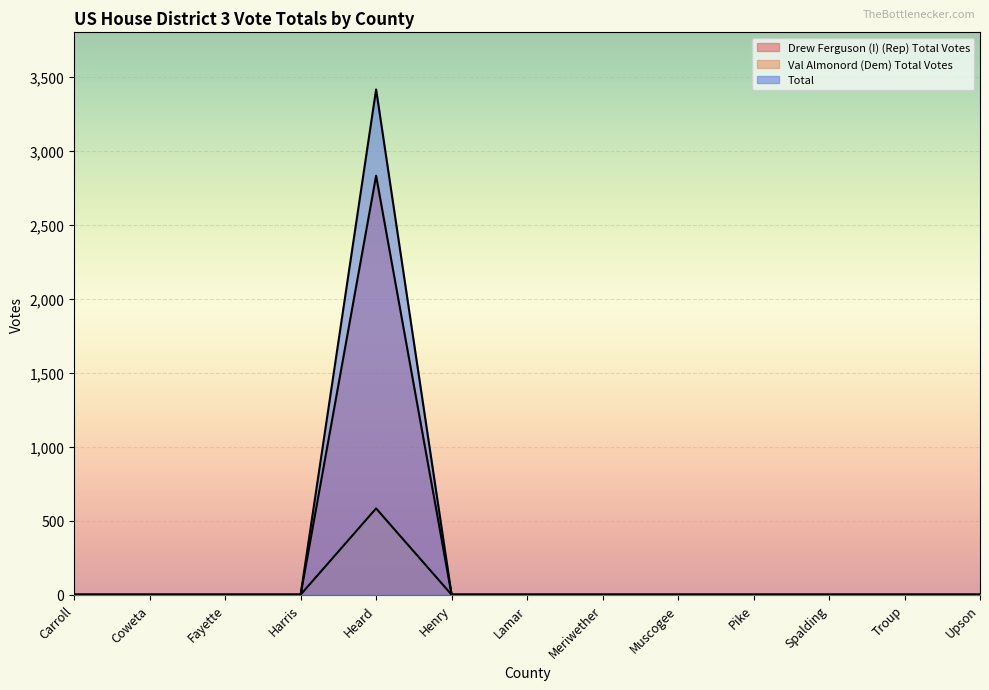

Does the chart display data point markers on the line(s)?

No